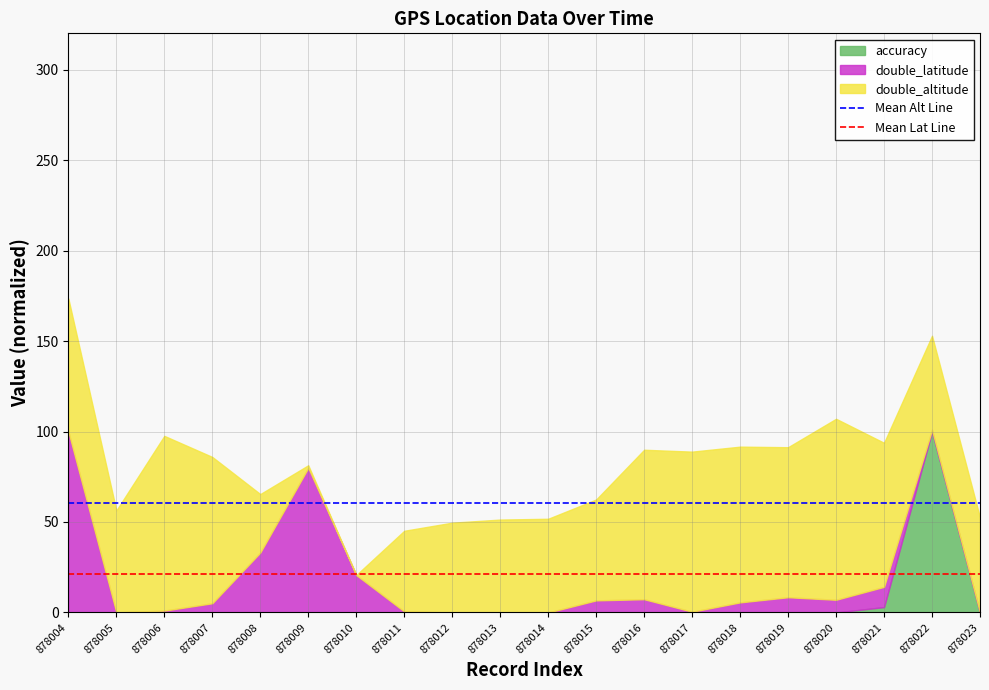

At which label does Mean Alt Line reach its peak?

878004